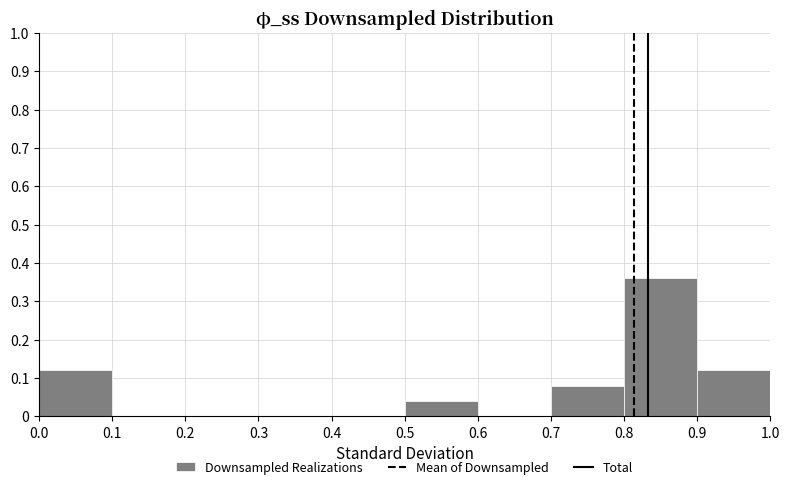

What is the height of the bar covering 0.9 to 1.0 on the x-axis? The values are not printed on the chart, so give them approximately, as read against the axis.

0.12